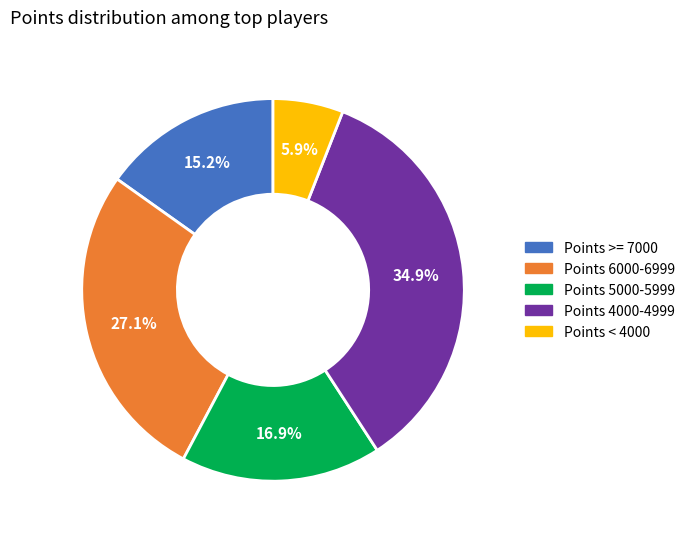

Is there any slice that represents more than half of the pie?

No